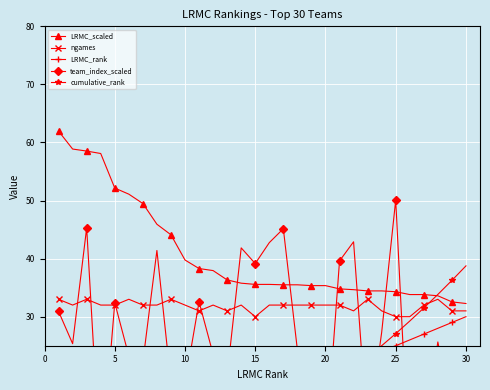

What is the lowest value of the LRMC_scaled series?

32.3